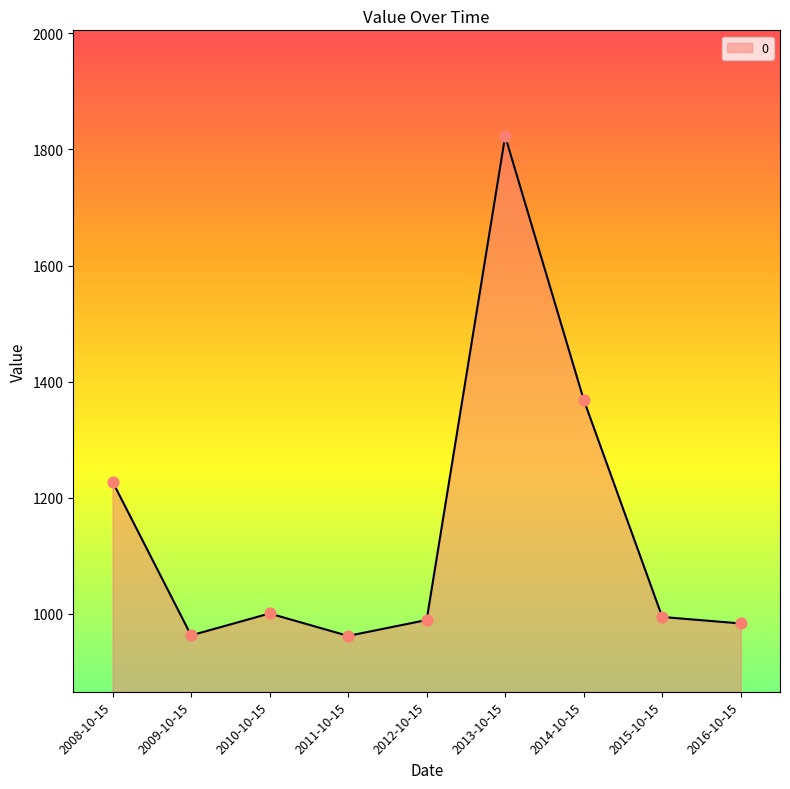

What is the ratio of the value at 2009-10-15 to the value at 2015-10-15?

1.0